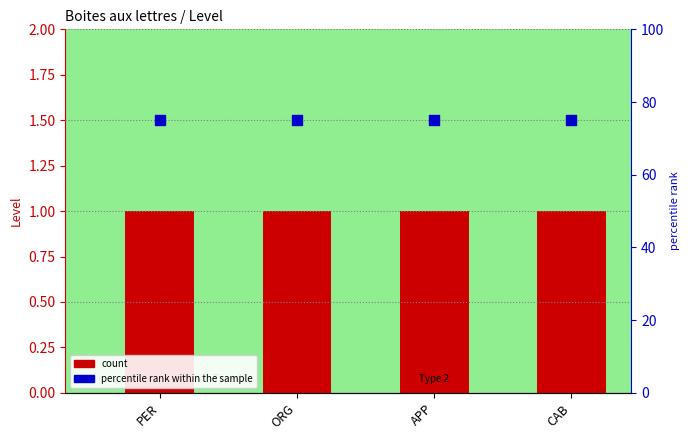

Which series has the largest total across all categories?

percentile rank within the sample